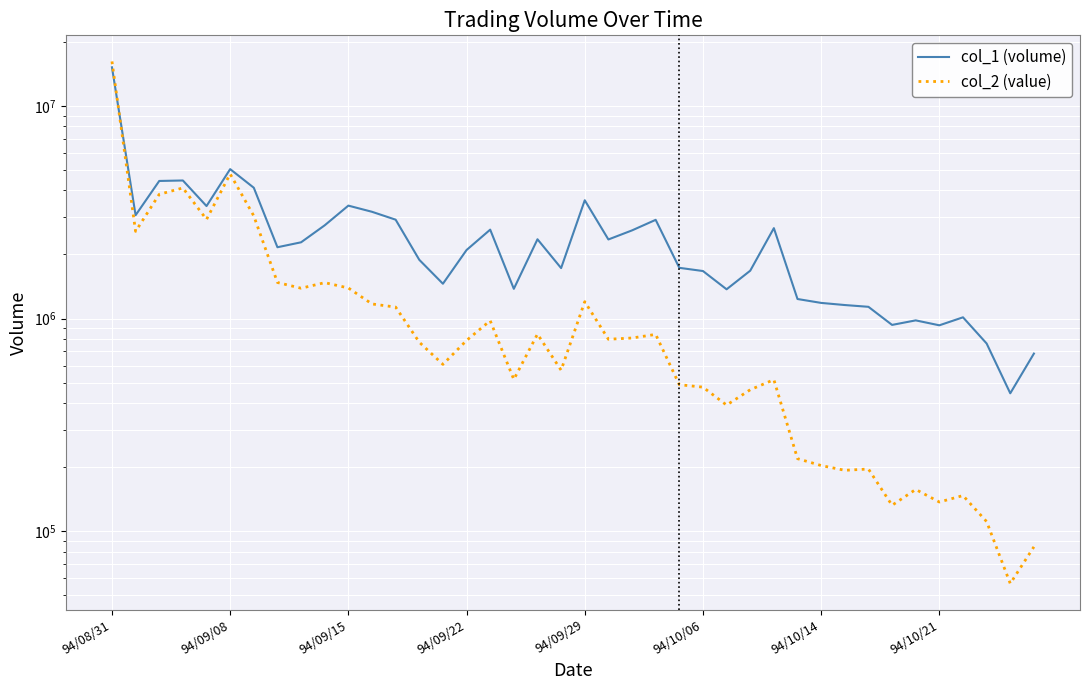

Reading left to right, transcribe all the data shown in this chart.

col_1 (volume): 15172000	3060000	4433000	4456000	3378000	5039000	4119000	2163000	2282000	2743000	3394000	3175000	2915000	1888000	1457000	2099000	2617000	1379000	2358000	1726000	3597000	2353000	2596000	2910000	1731000	1672000	1372000	1678000	2660000	1235000	1184000	1157000	1135000	933000	980000	929000	1013000	763000	445000	684000
col_2 (value): 16167530	2567670	3835610	4110540	2923000	4783190	3036370	1477090	1387890	1474180	1391690	1170570	1131460	773820	608540	788650	976720	516980	844670	571450	1200210	798930	809710	841820	488480	475590	391700	462400	515690	219310	203580	193340	196070	132380	157130	137140	147060	110950	56740	84440